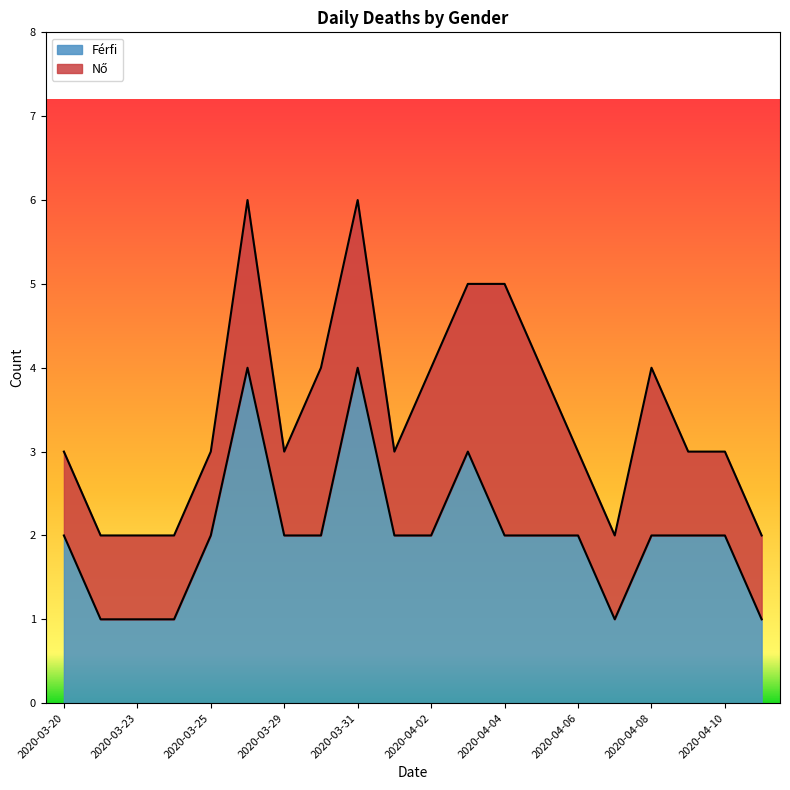

Reading left to right, extract all data points from this chart.

2	1	1	1	2	4	2	2	4	2	2	3	2	2	2	1	2	2	2	1